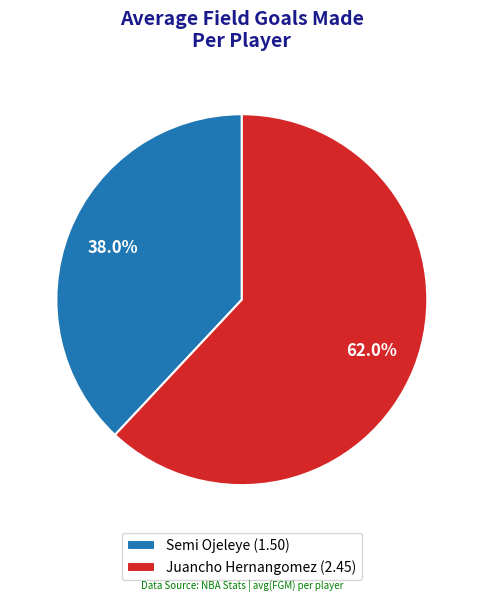

To the nearest percent, what percentage of the pie is Semi Ojeleye?

38%